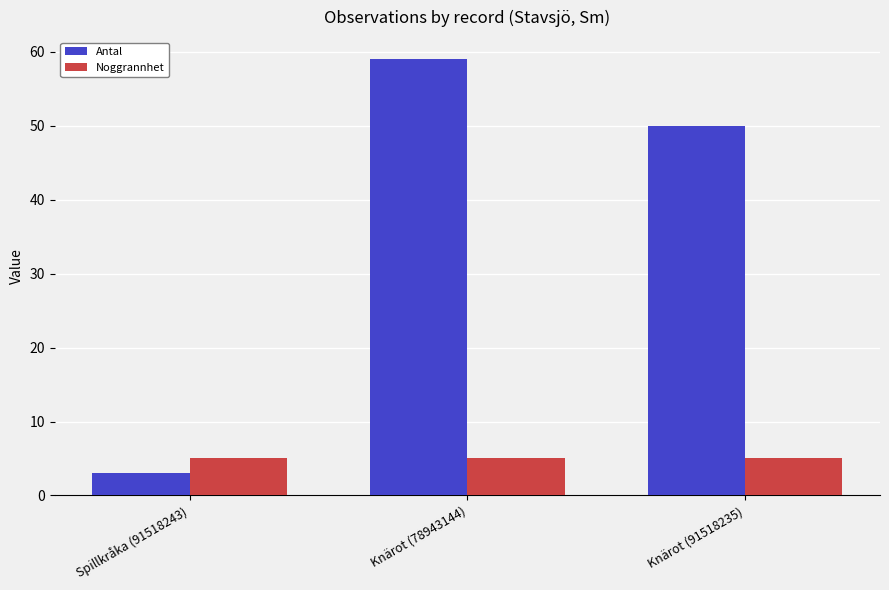

What is the value of the Antal bar at the 2nd from the left?

59